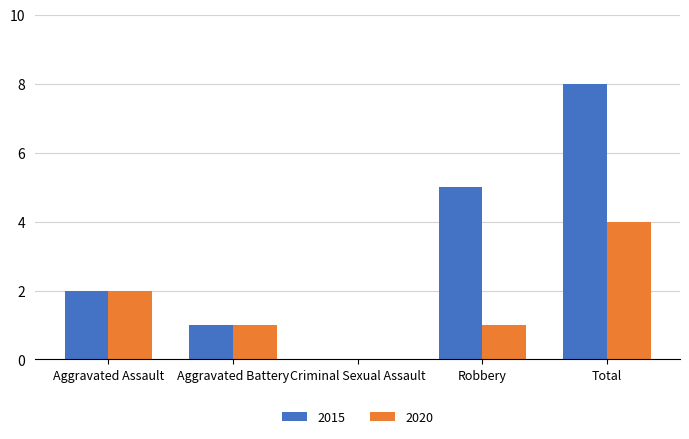

How many groups of bars are there?

5